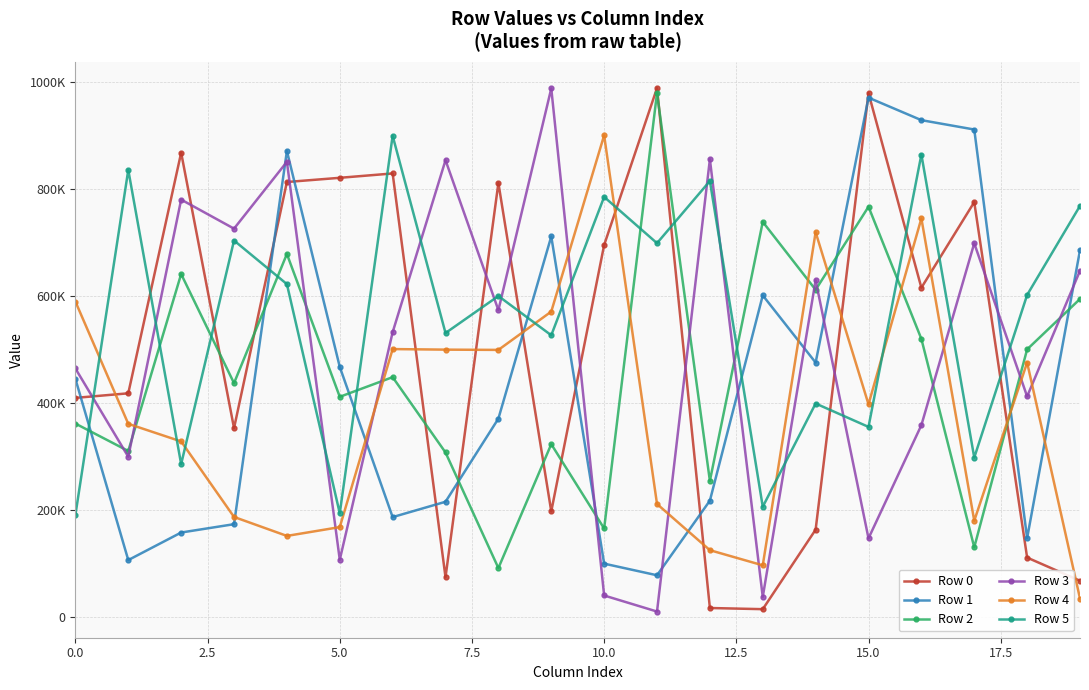

Is this an area chart (filled region under the line)?

No